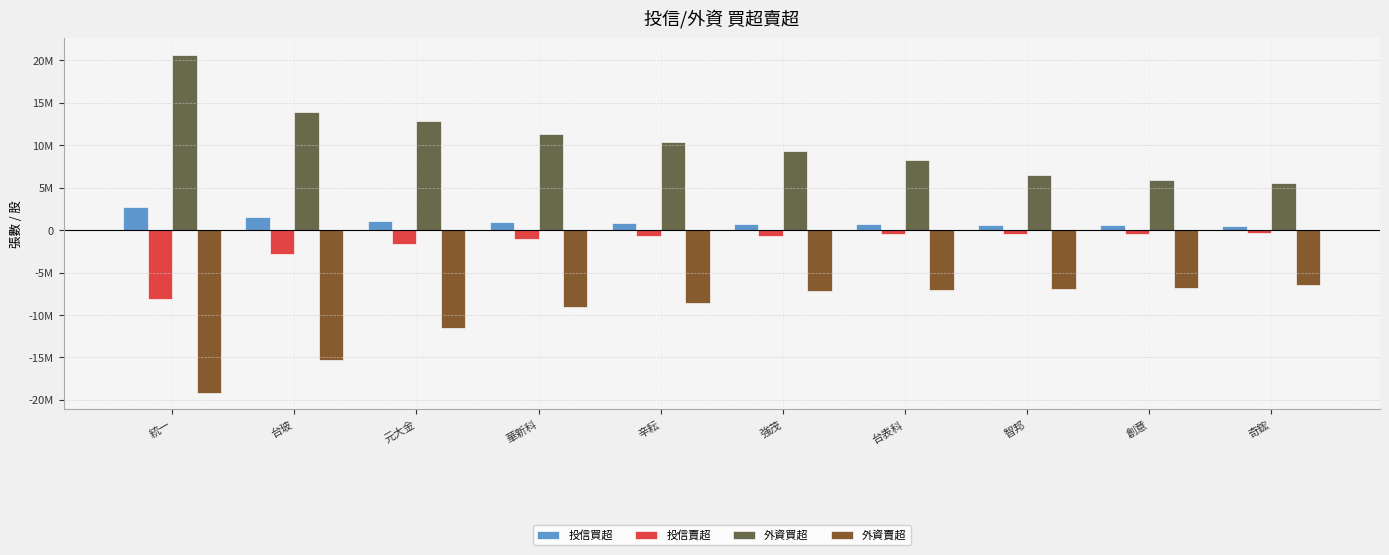

What is the spread (max minus min) of values at 智邦?

13346057